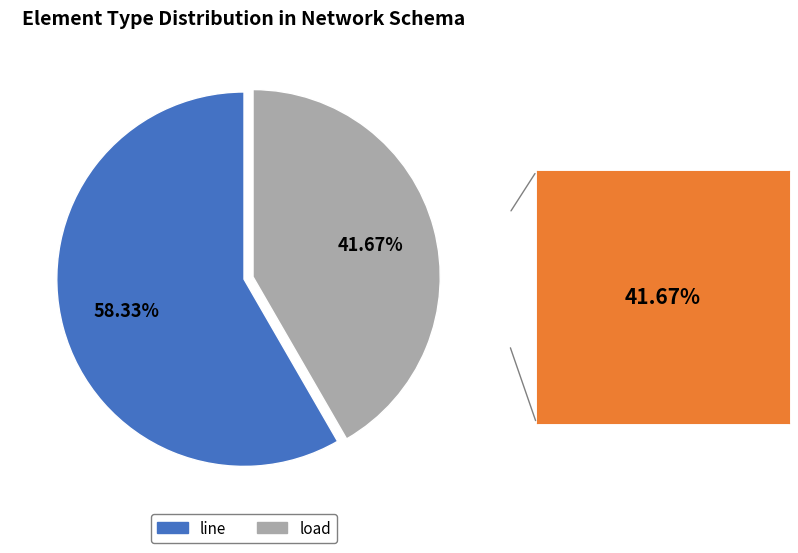

Is there any slice that represents more than half of the pie?

Yes